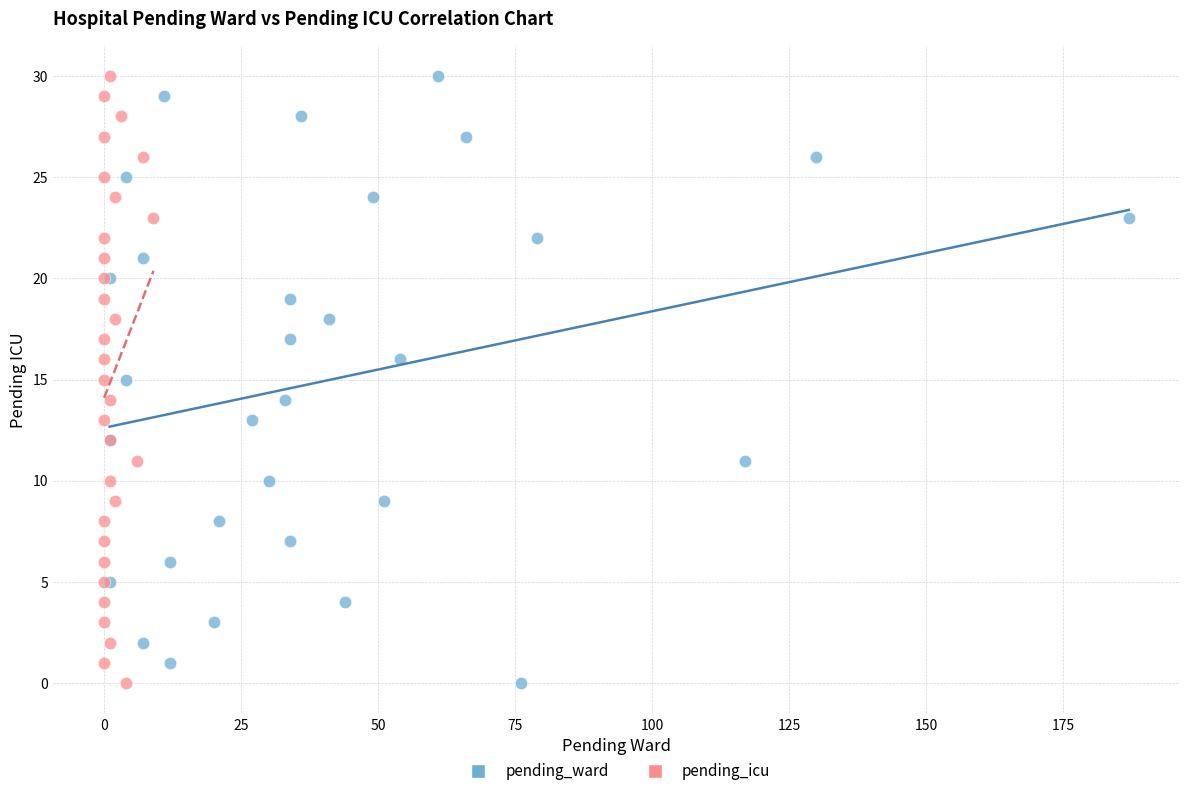

What are all the series names shown in the legend?

pending_ward, pending_icu